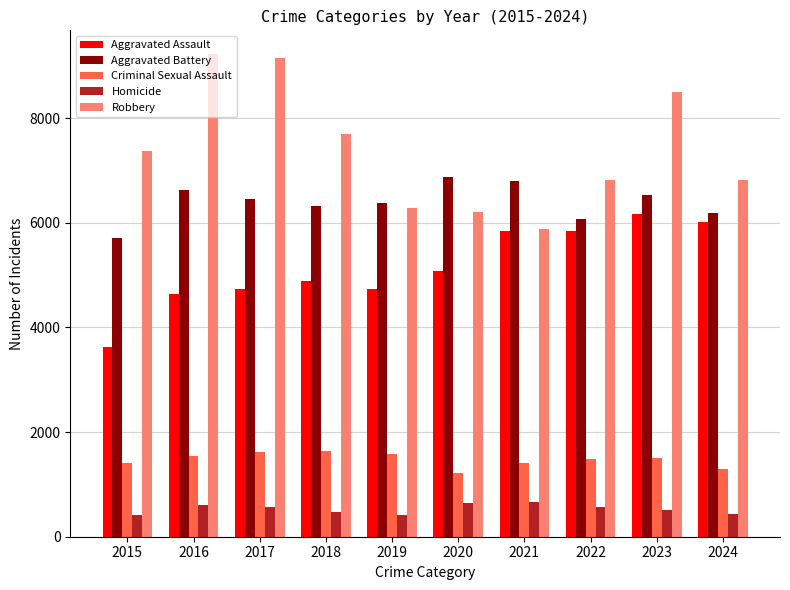

What are all the series names shown in the legend?

Aggravated Assault, Aggravated Battery, Criminal Sexual Assault, Homicide, Robbery